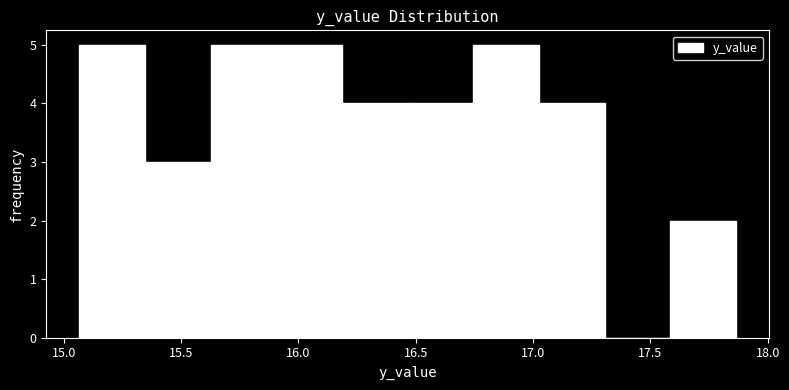

How tall is the bar that spans 16.20 to 16.45 on the x-axis? Neither the bar edges nor the heights are printed on the chart, so give them approximately, as read against the axes.

4